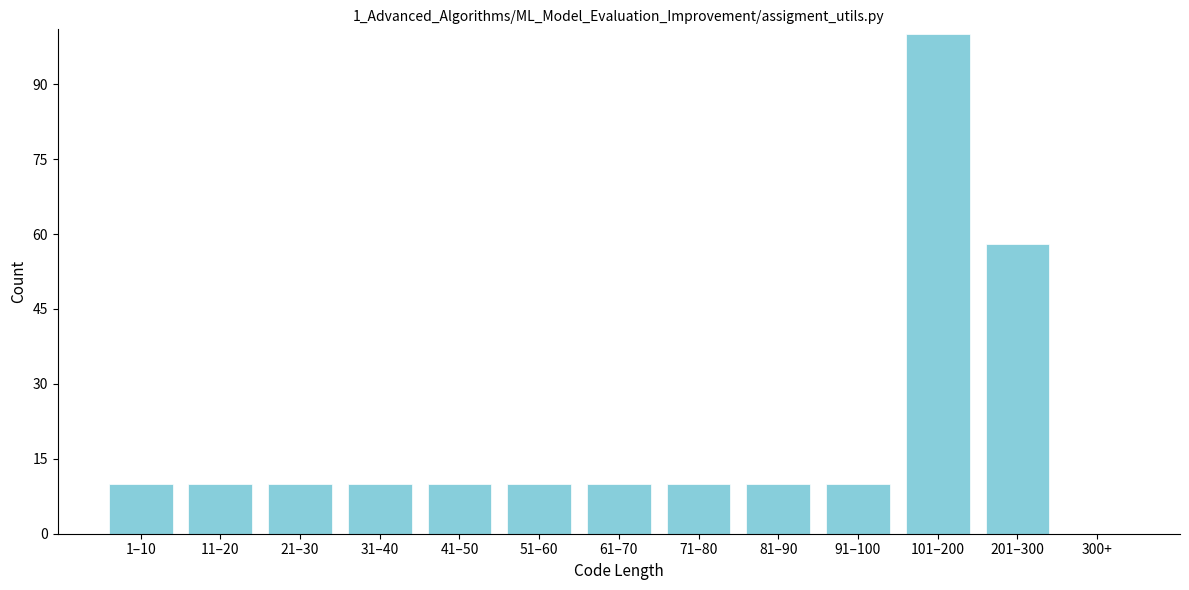

Reading right to left, transcribe all the data shown in this chart.

300+=0	201–300=58	101–200=100	91–100=10	81–90=10	71–80=10	61–70=10	51–60=10	41–50=10	31–40=10	21–30=10	11–20=10	1–10=10